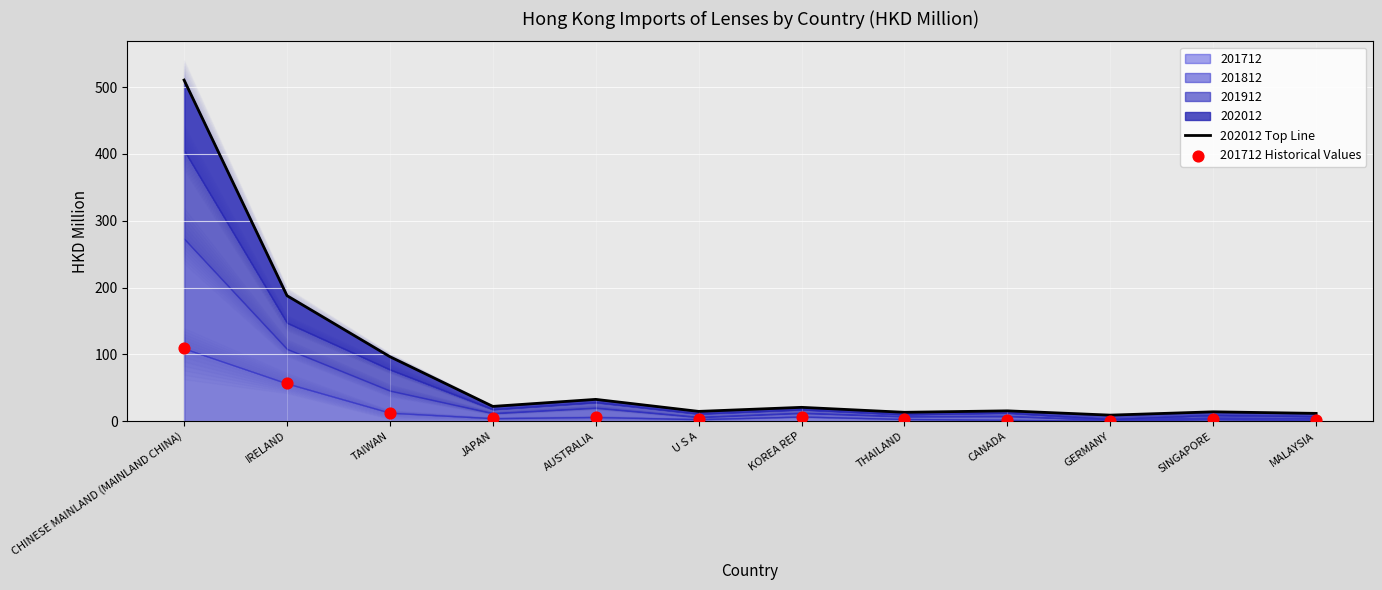

What is the total value across all series at CHINESE MAINLAND (MAINLAND CHINA)?

619.5